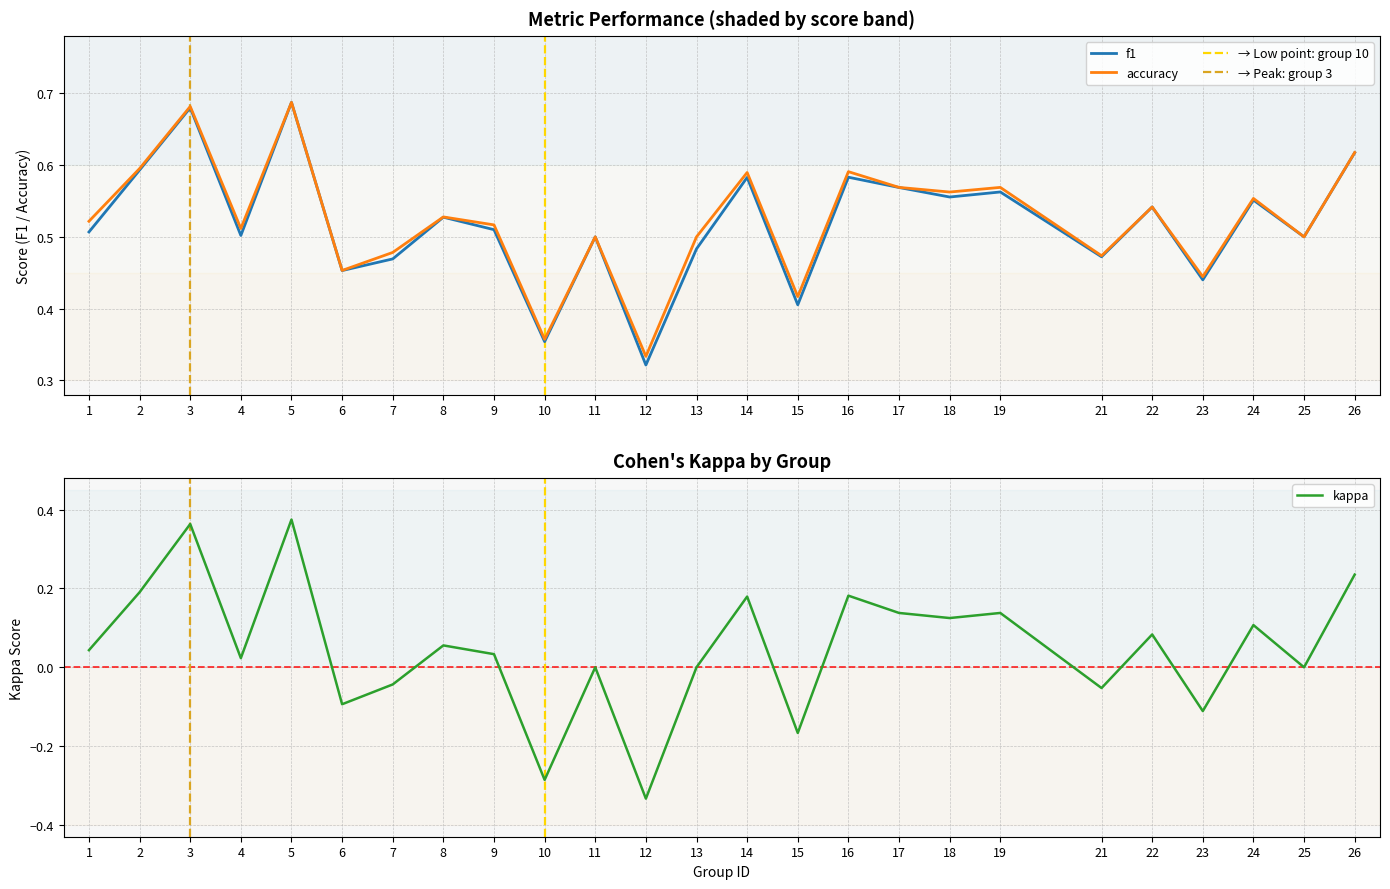

At which label is kappa closest to 0?

11